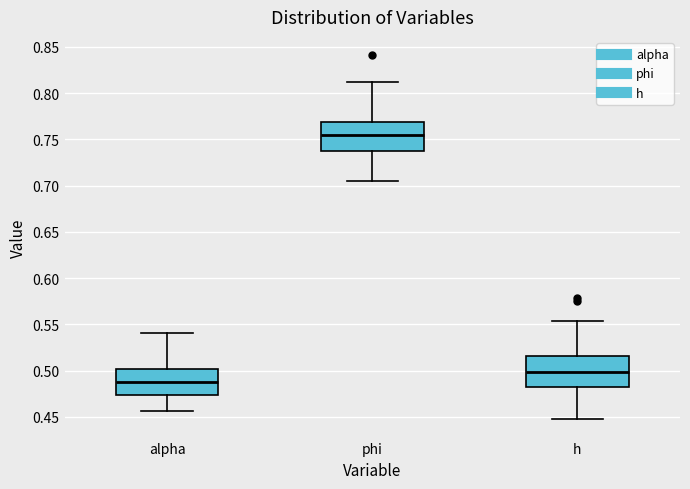

Which box's median line is the lowest?

alpha